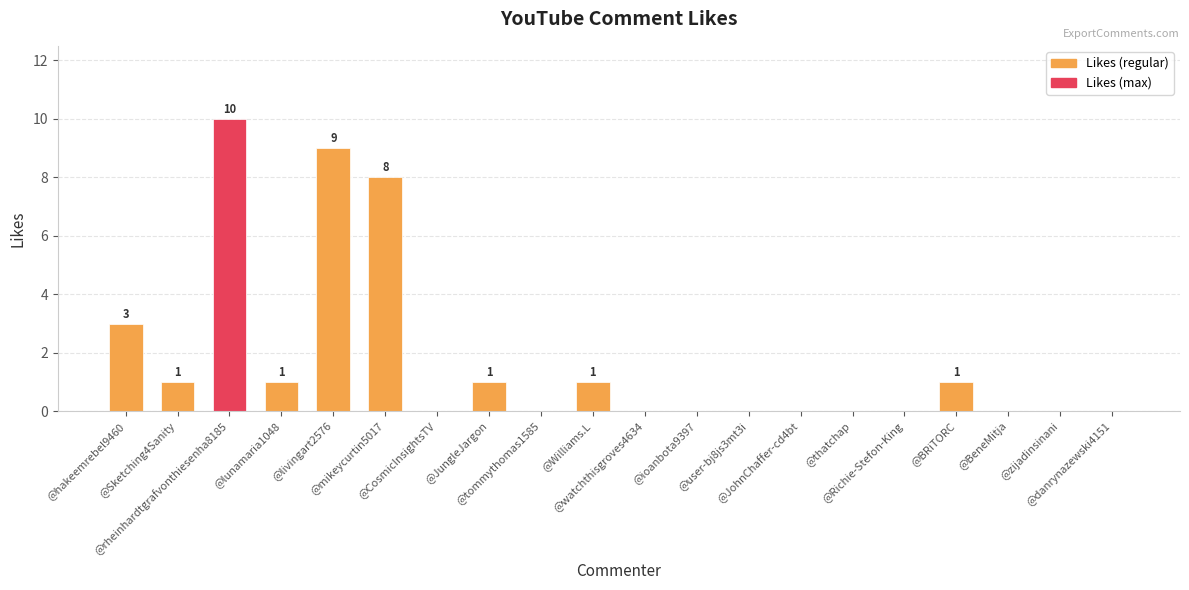

What is the greatest value displayed?

10